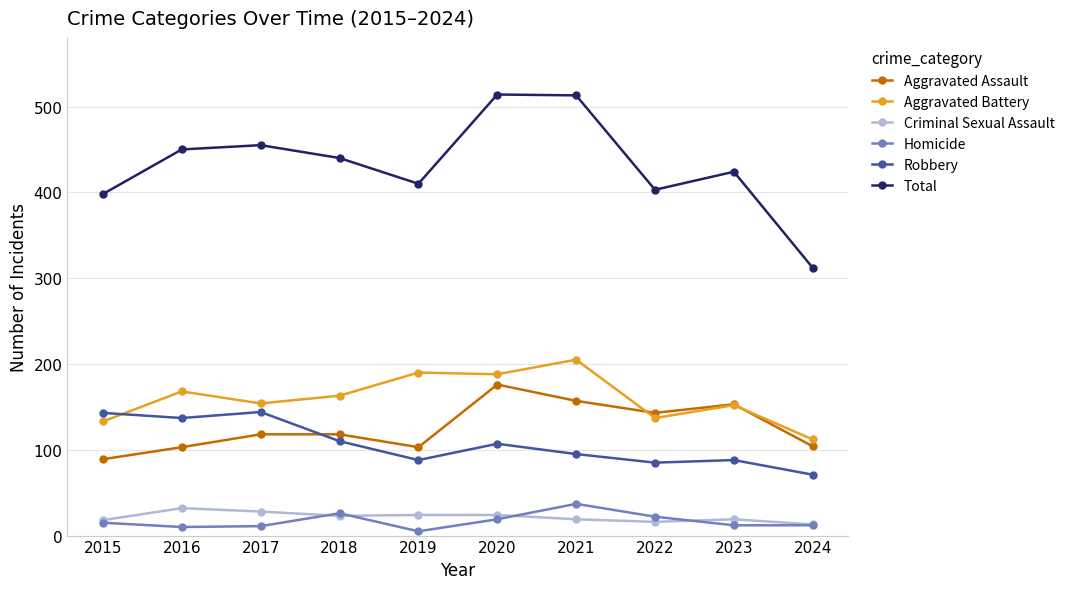

What is the highest value of the Aggravated Assault series?

176